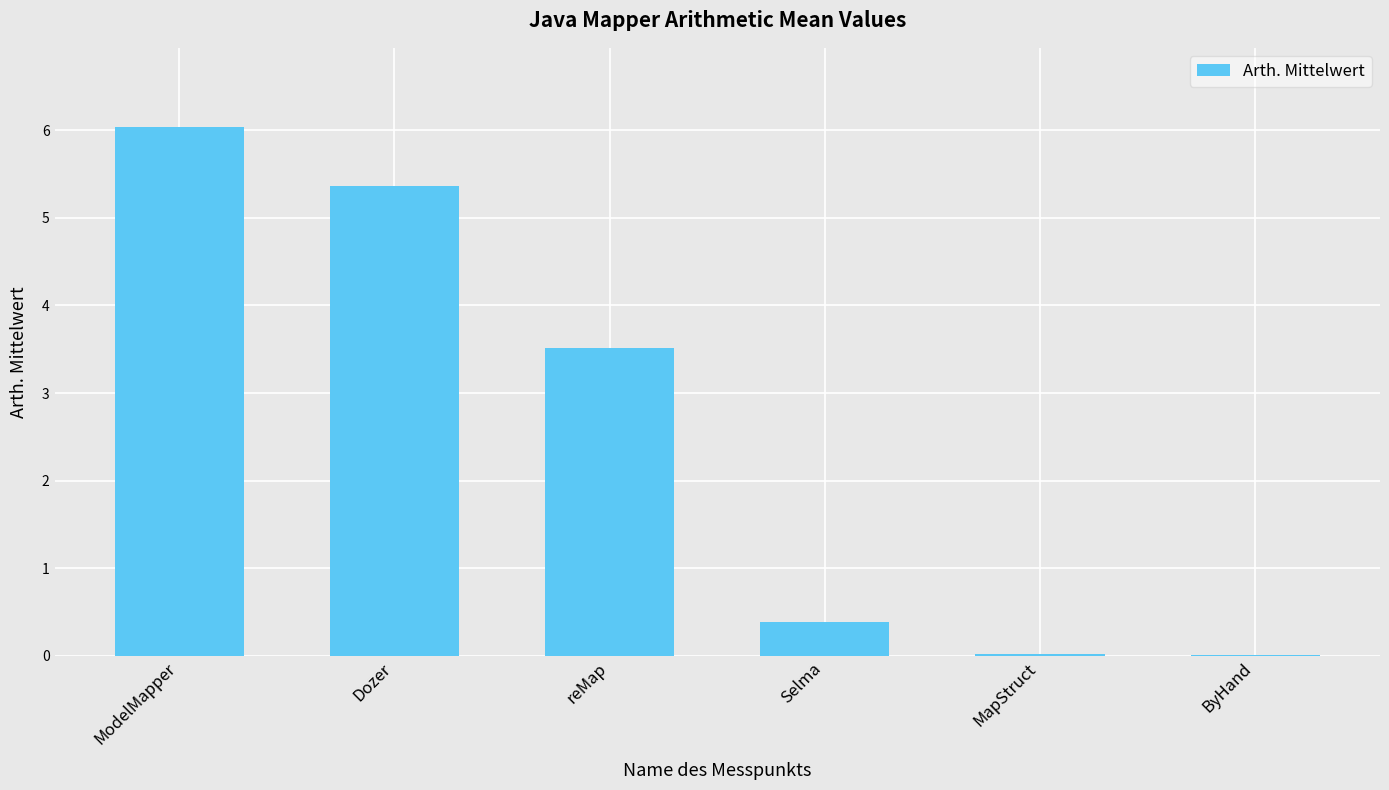

What is the sum of all values?

15.3